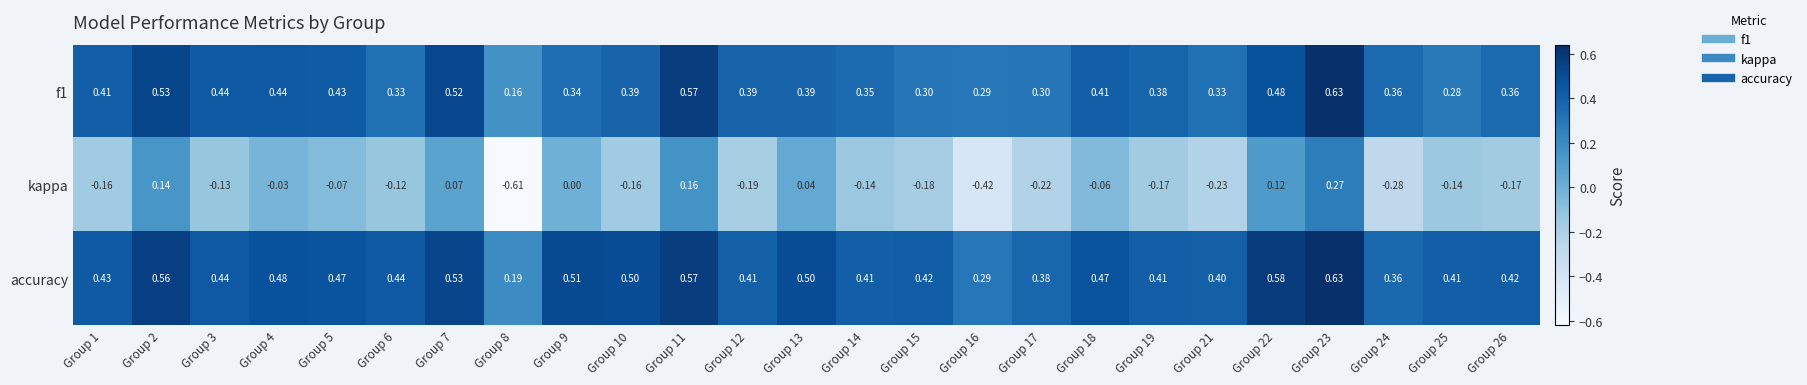

What is the total value across all series at Group 18?

0.8